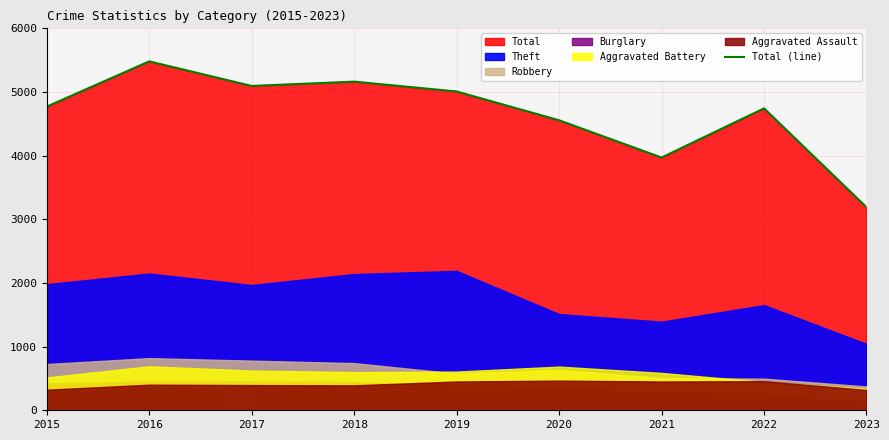

Which category has the lowest value across all series?

2023